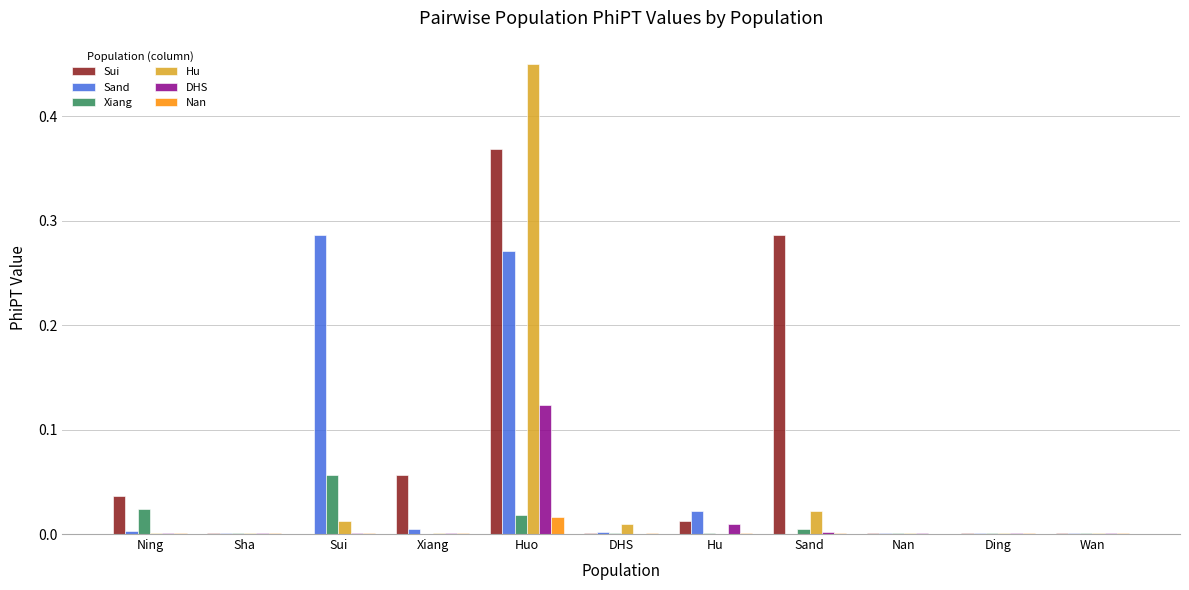

Between Sui and Huo, which series saw the biggest shift?

Hu